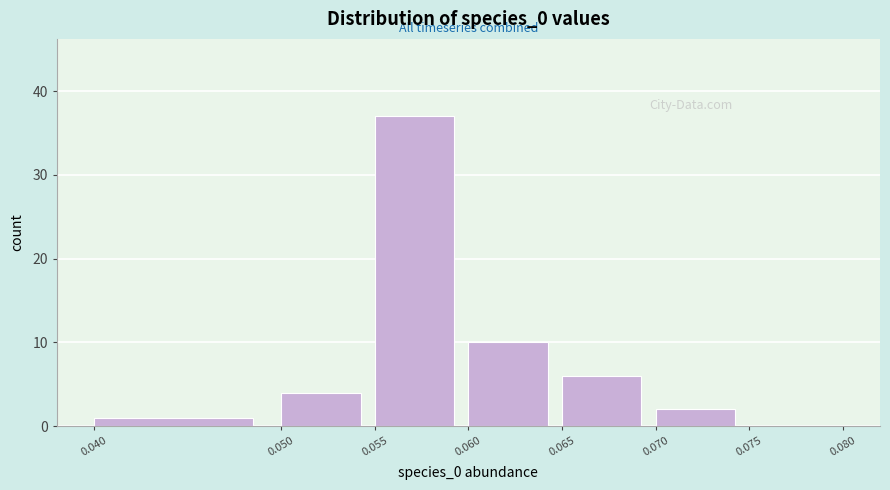

Reading left to right, transcribe this chart: for each bar, give the range it covers on the x-axis and its height. The values are not printed on the chart, so give them approximately, as read against the axis.

0.040 to 0.050: 1
0.050 to 0.055: 4
0.055 to 0.060: 37
0.060 to 0.065: 10
0.065 to 0.070: 6
0.070 to 0.075: 2
0.075 to 0.080: 0